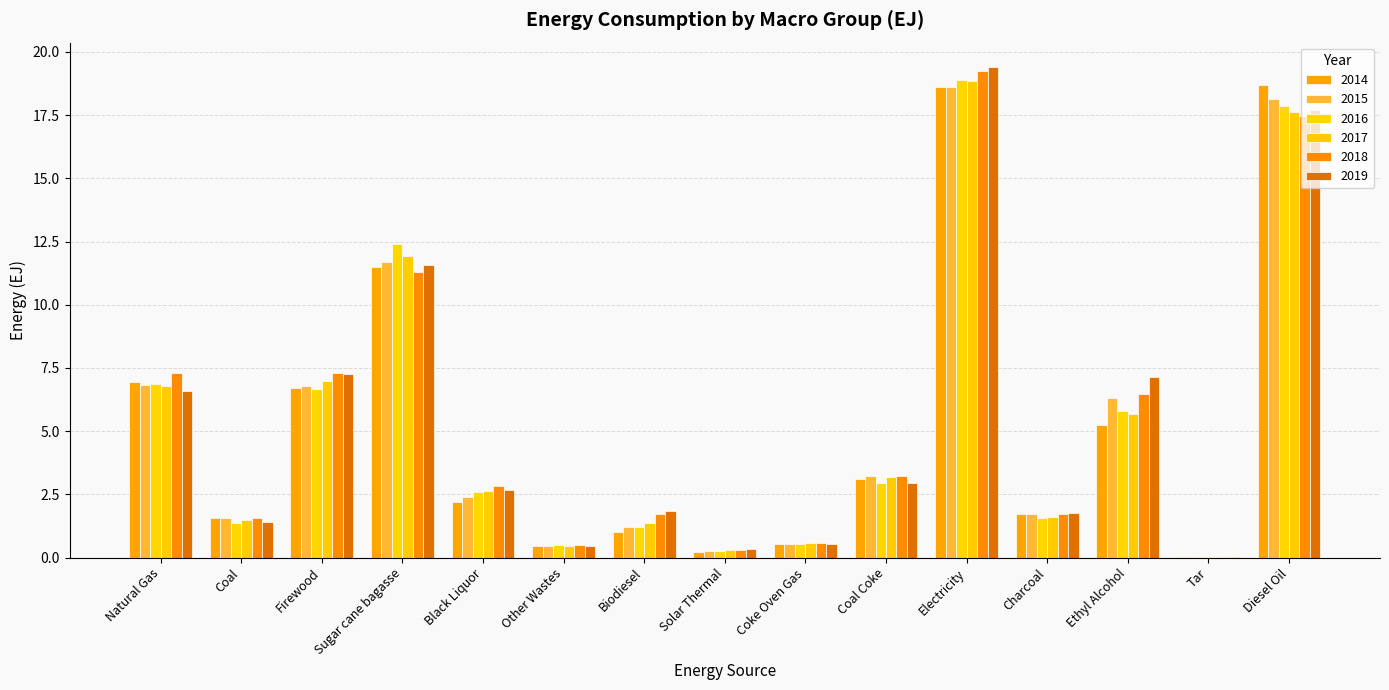

What is the average value of the 2014 series?

5.2